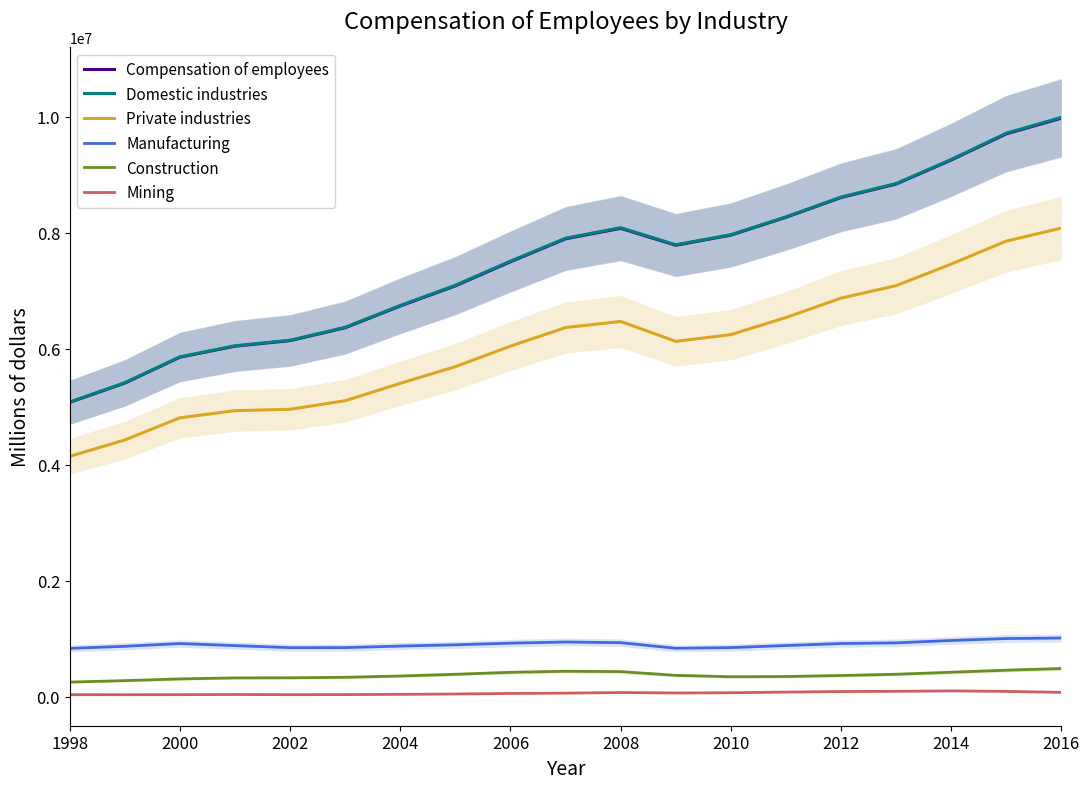

What is the highest value of the Construction series?

486682